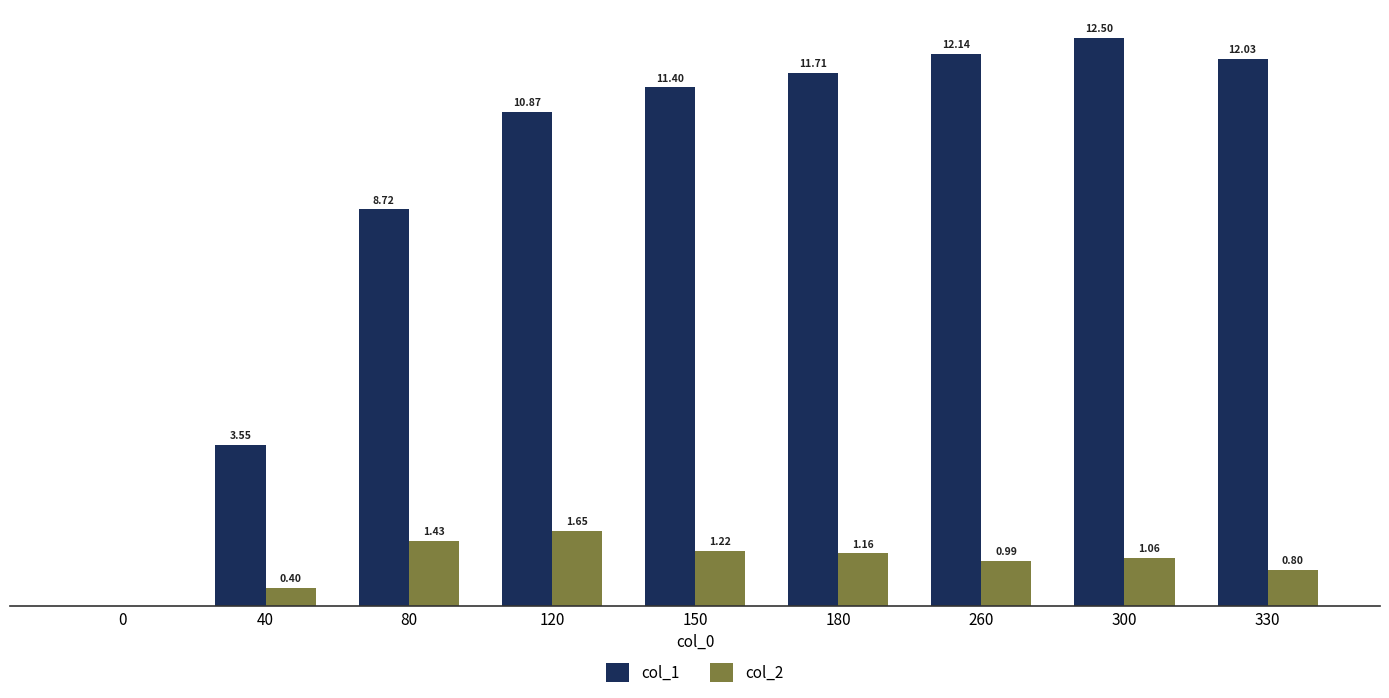

Between 150 and 260, which series saw the biggest shift?

col_1